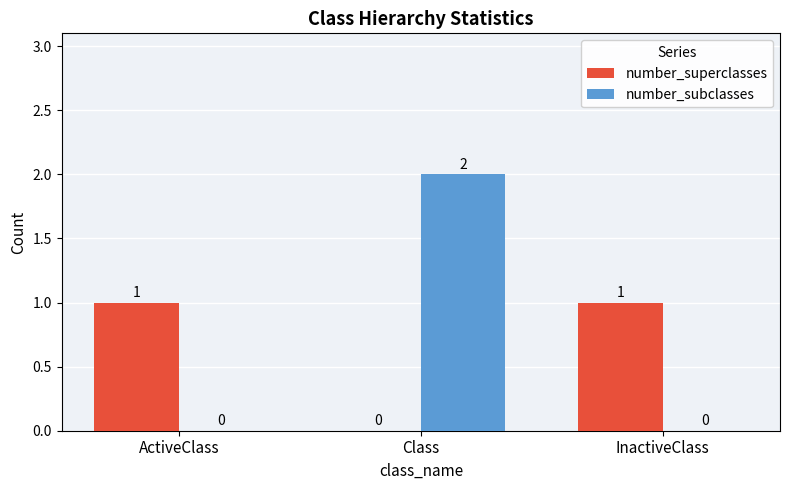

What is the spread (max minus min) of values at InactiveClass?

1